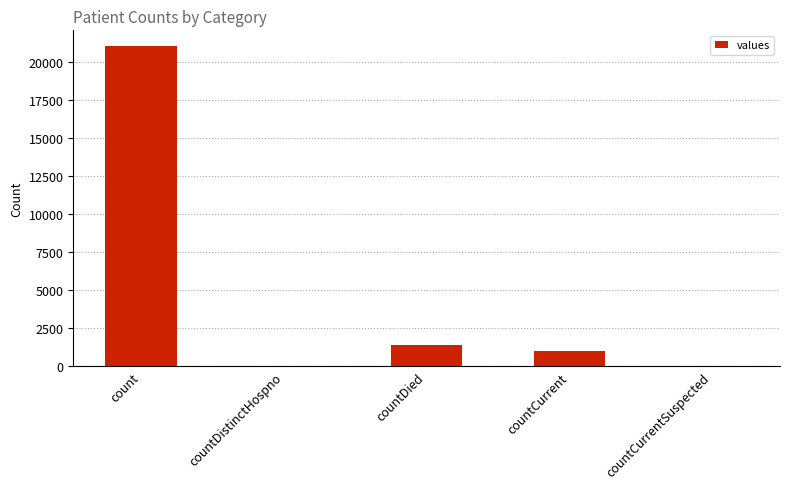

Read the value at countCurrent, to the nearest 100.

1000